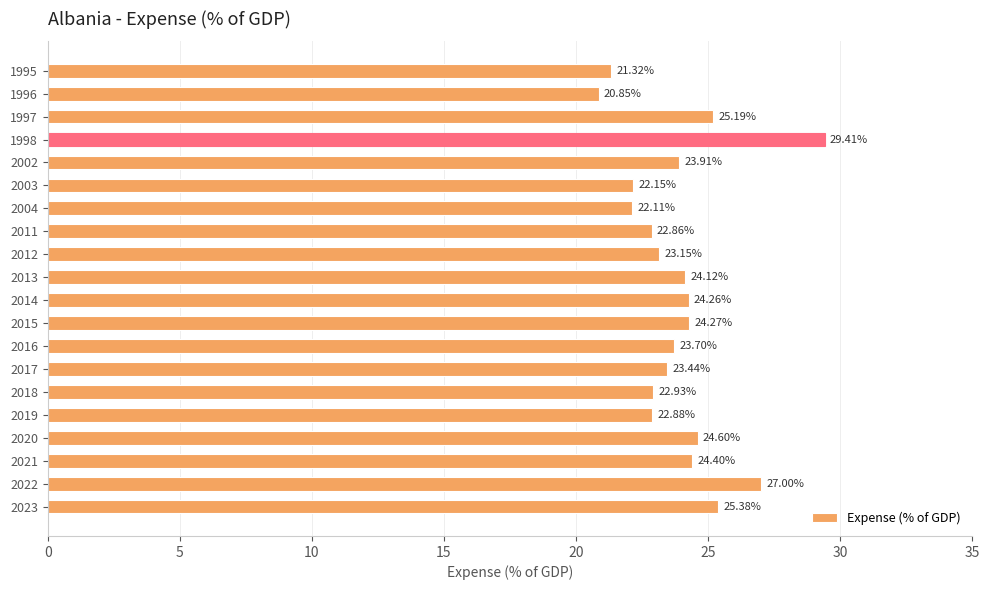

What is the sum of the values at 2023 and 1998?

54.8